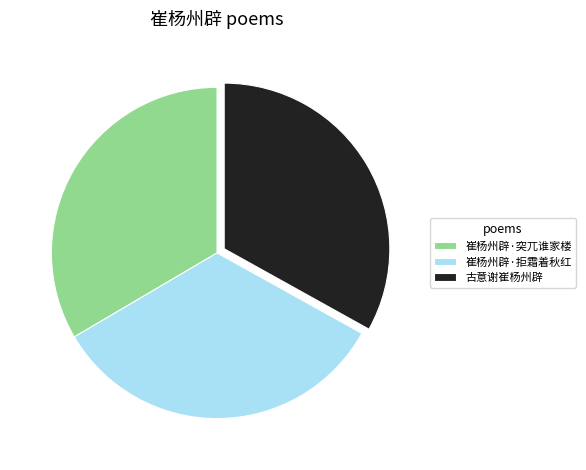

The 崔杨州辟·突兀谁家楼 slice represents 33% of the pie. True or false?

True